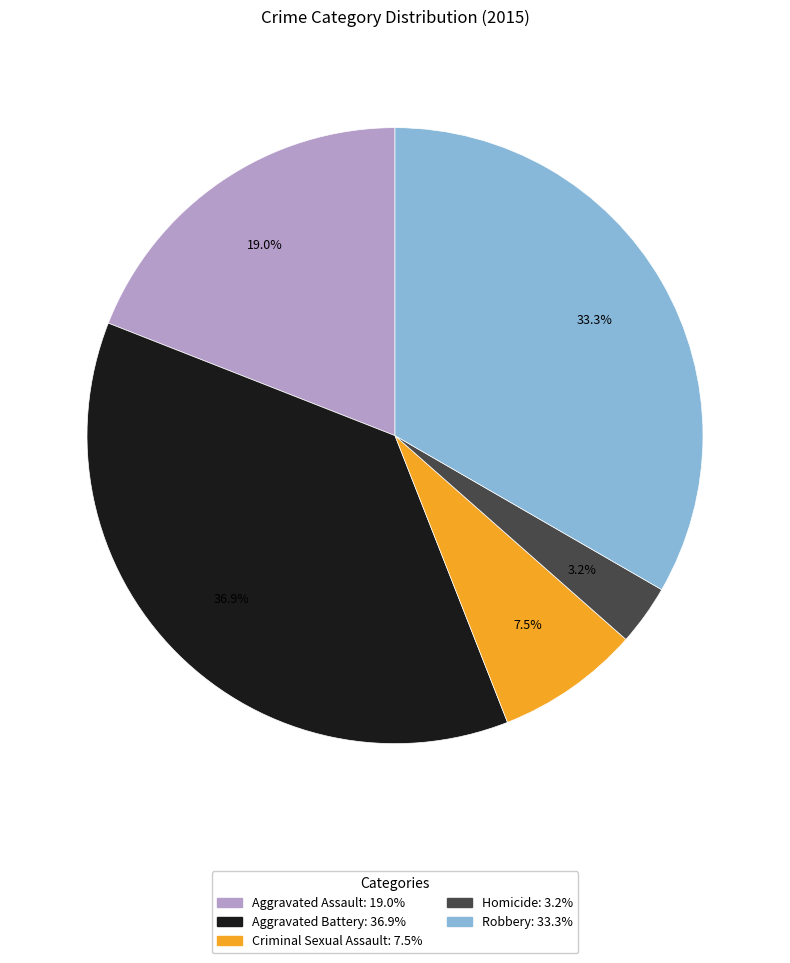

Does Criminal Sexual Assault account for over 50% of the chart?

No